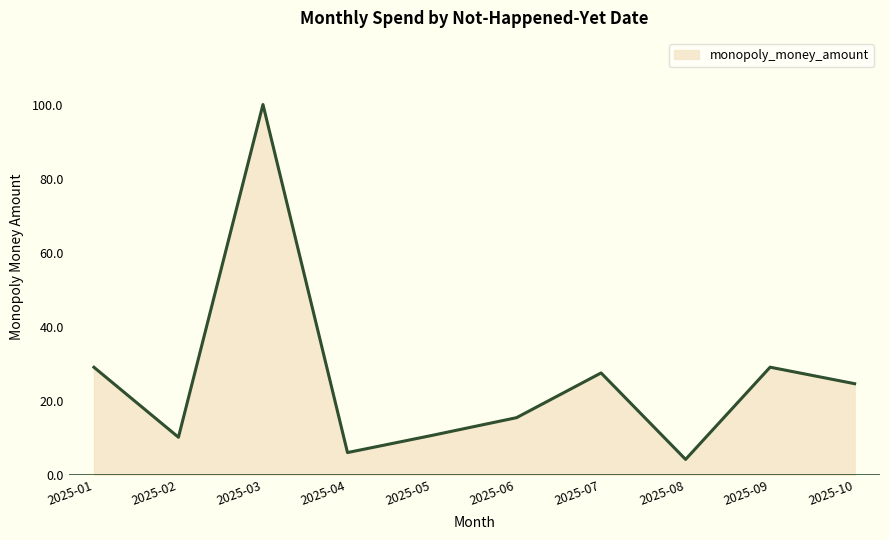

Count the number of values greater than 24.

5